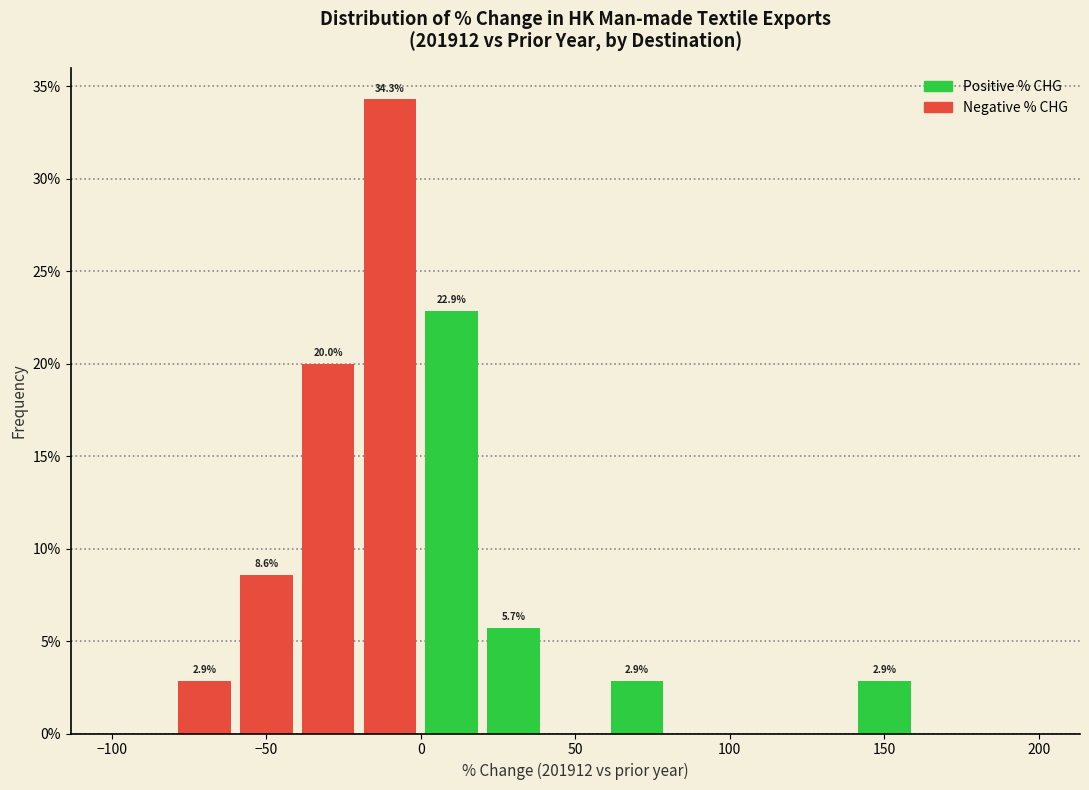

Over which range of the x-axis is the bar tallest?

-20 to 0